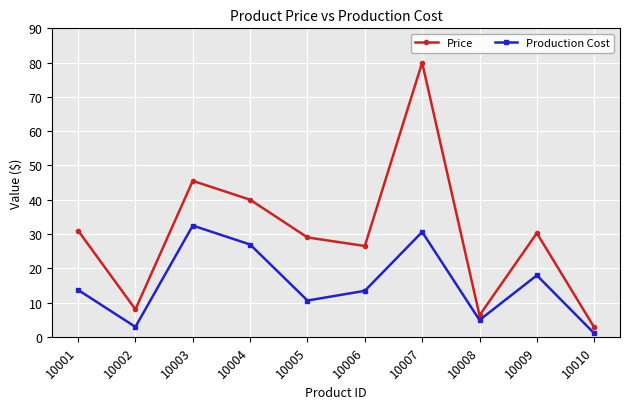

Is it true that Production Cost equals 21.9 at 10001?

False